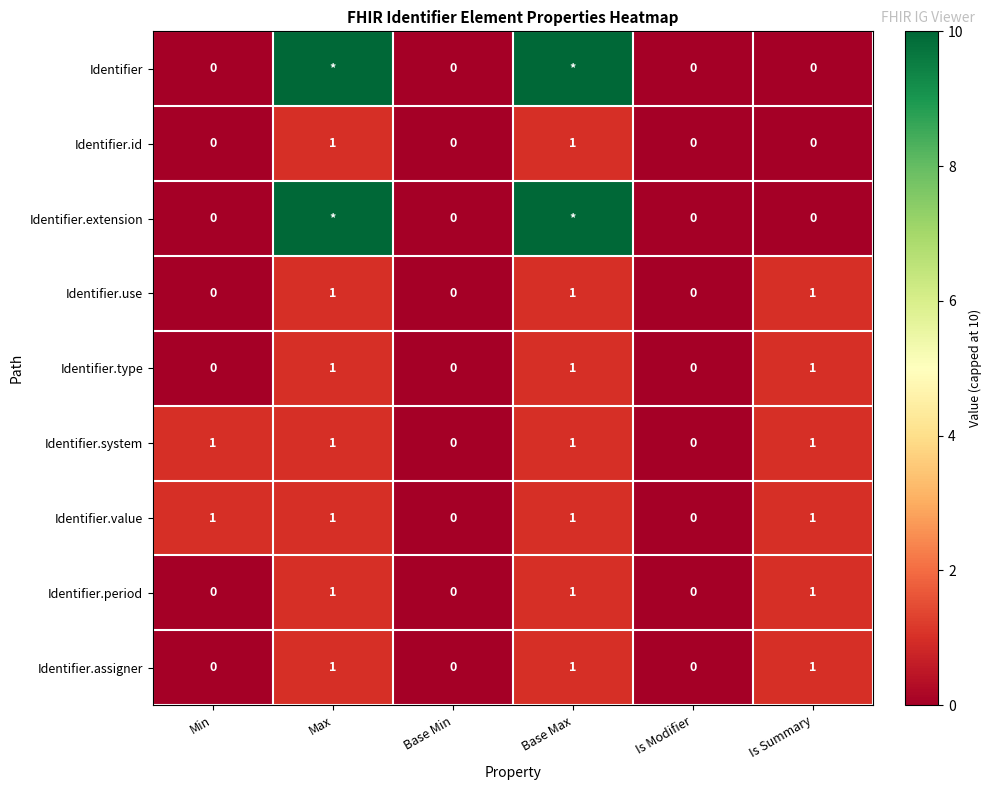

Count the number of data series in this chart.

9